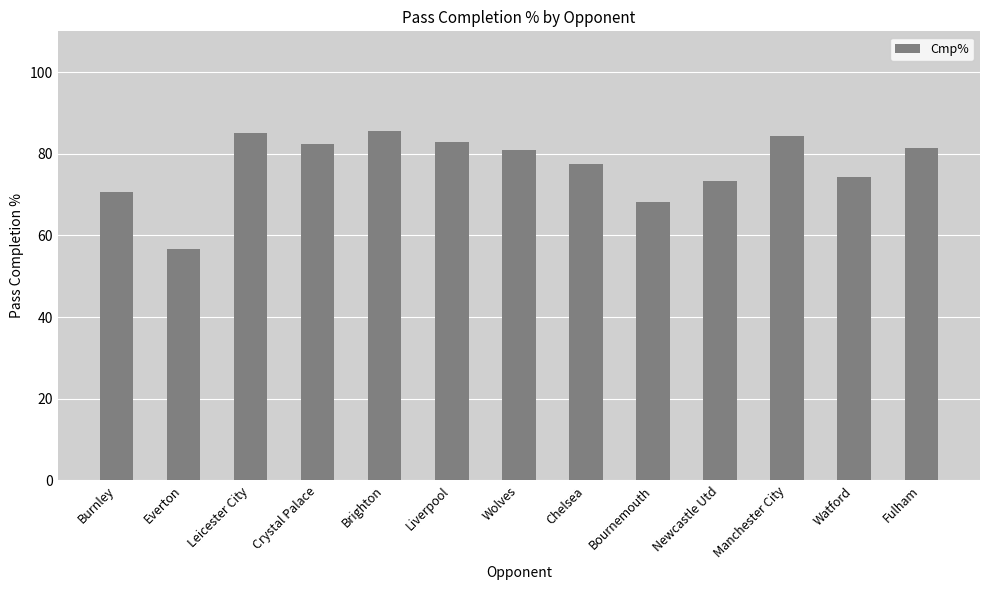

The value at Crystal Palace is 82.5. True or false?

True